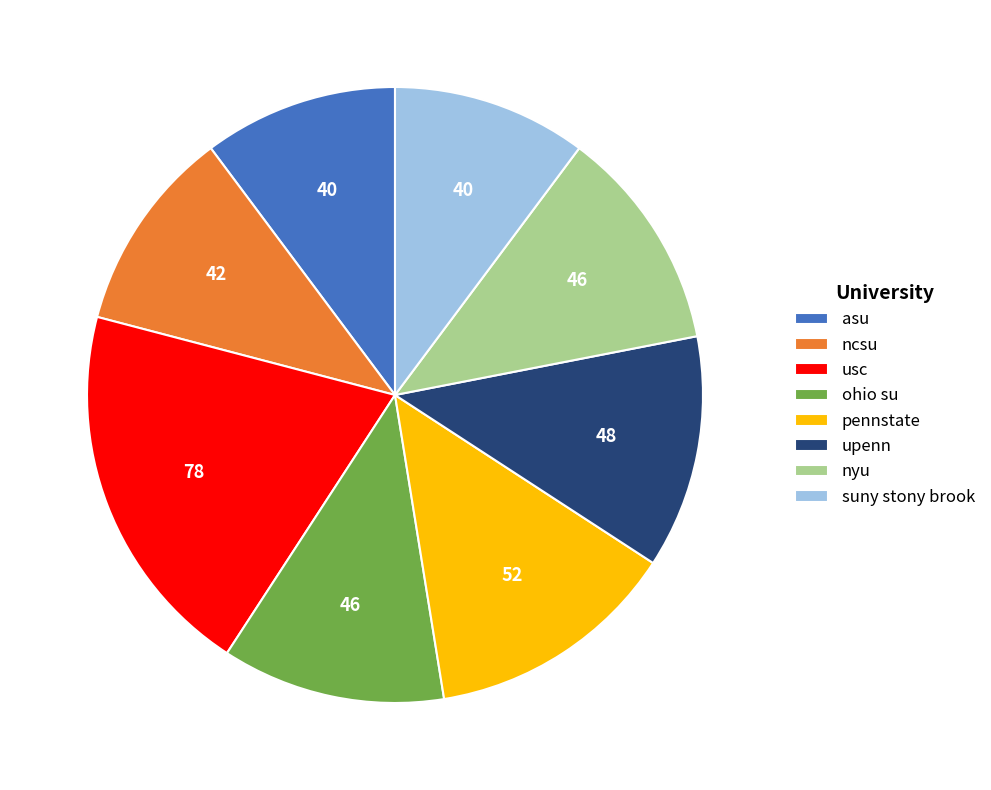

The asu slice represents 10% of the pie. True or false?

True